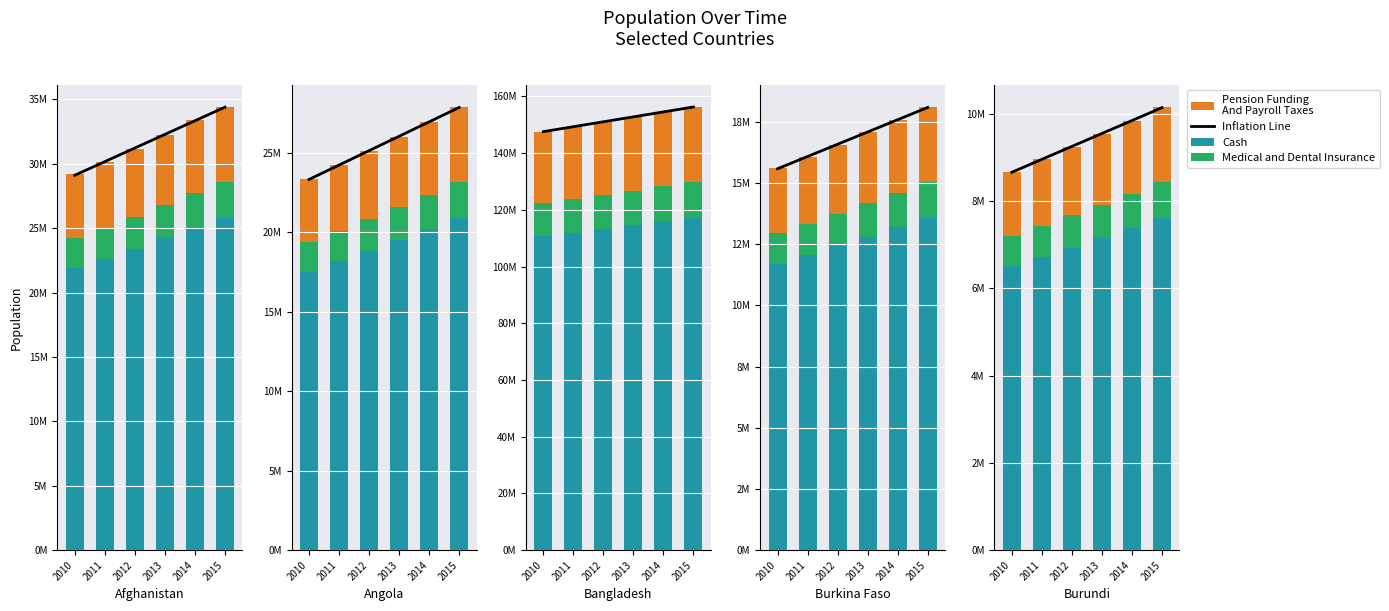

What is the smallest value displayed?

694048.2